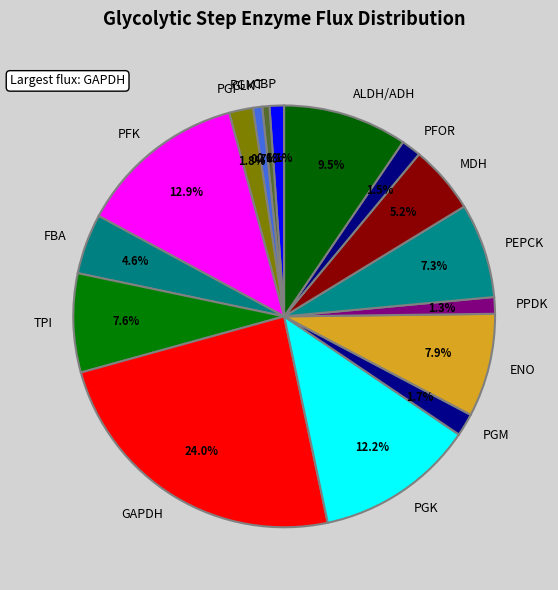

Does GAPDH account for over 50% of the chart?

No